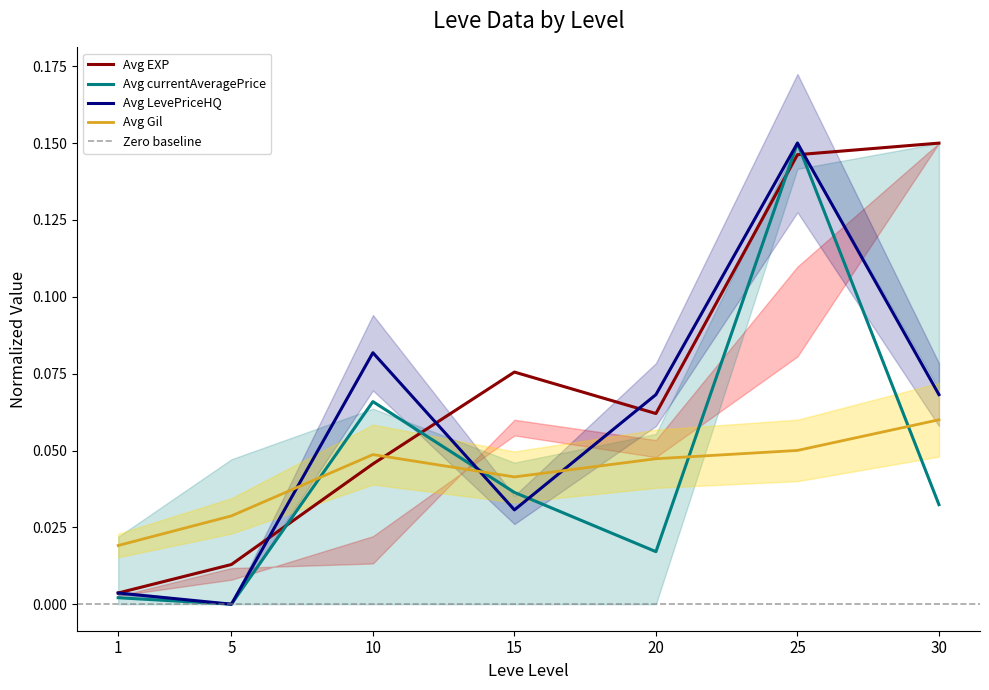

Which series has the largest total across all categories?

Avg EXP